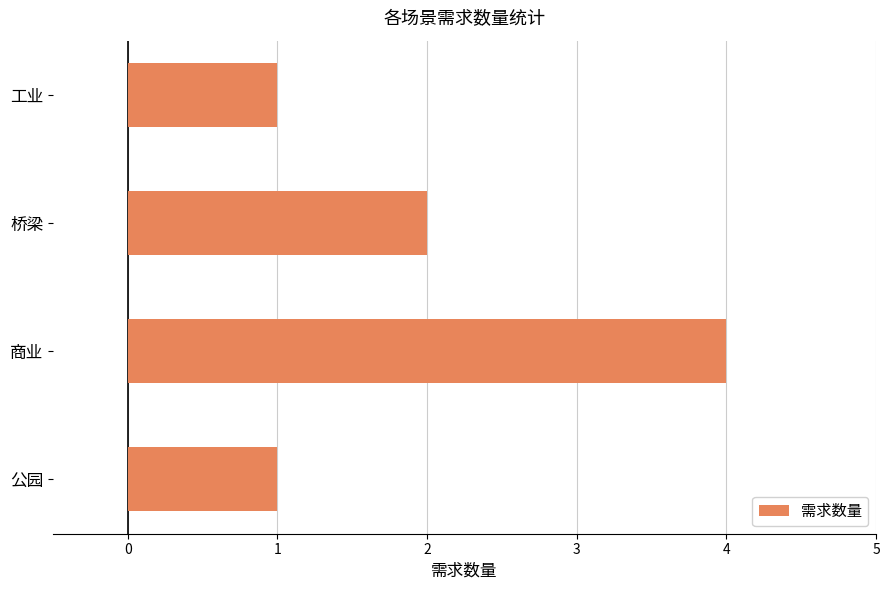

What is the minimum value shown in the chart?

1